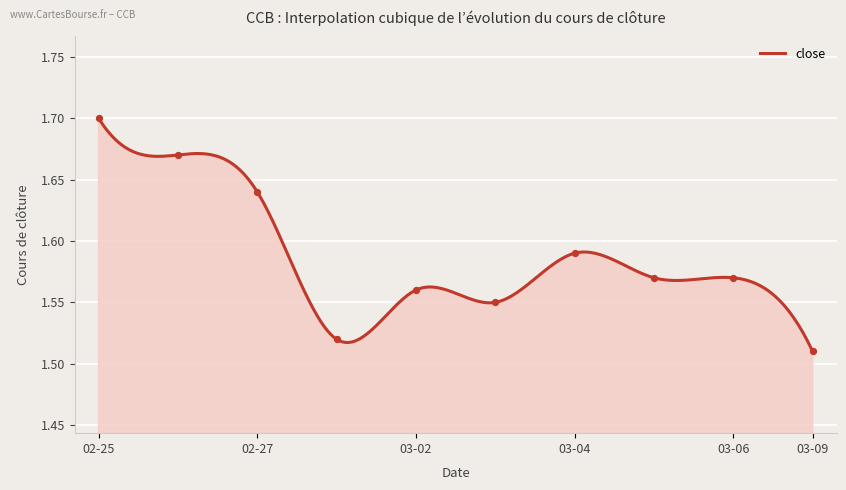

Between 2020-02-25 and 2020-03-03, which is larger?

2020-02-25